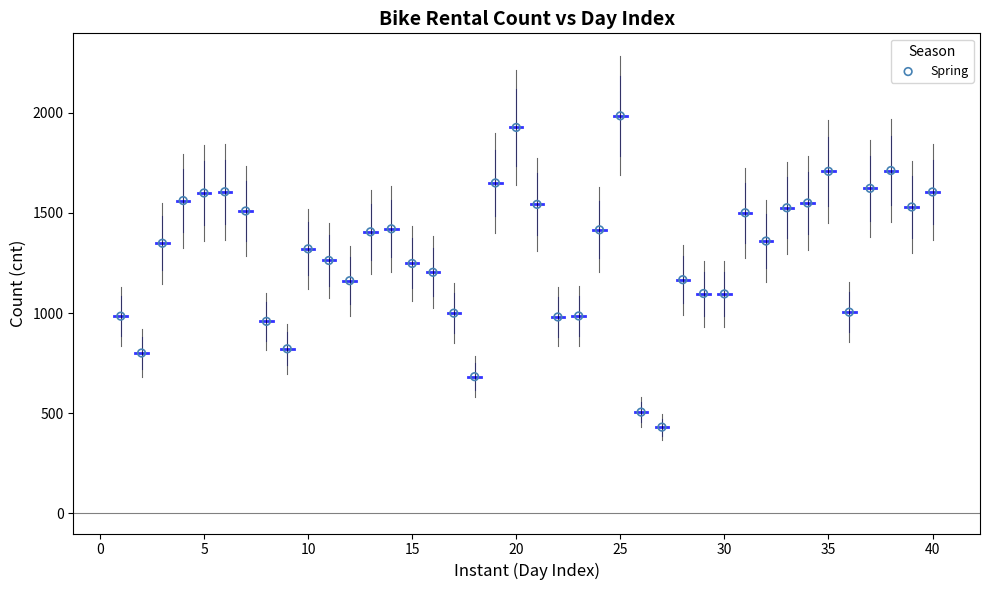

What is the range of X values (max minus min)?

39